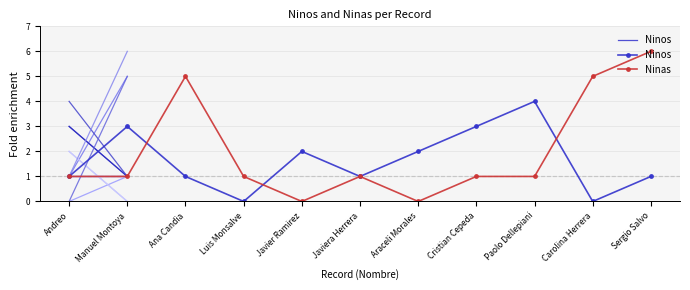

Which series ends up on top after the final intersection of Ninas and Ninos?

Ninas